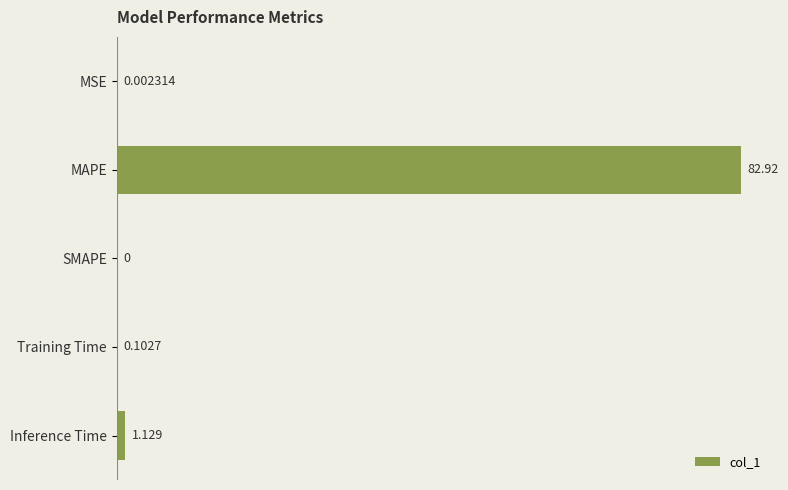

Which has a higher value, Inference Time or MSE?

Inference Time